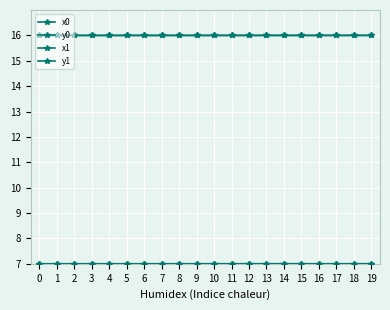

List the series in order of their peak value, highest first.

x0, x1, y0, y1